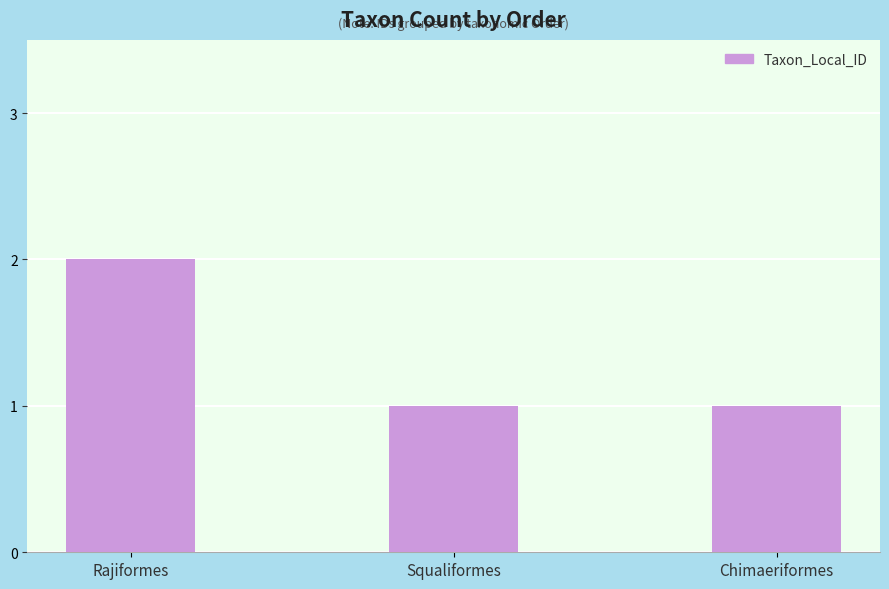

What is the sum of all values?

4